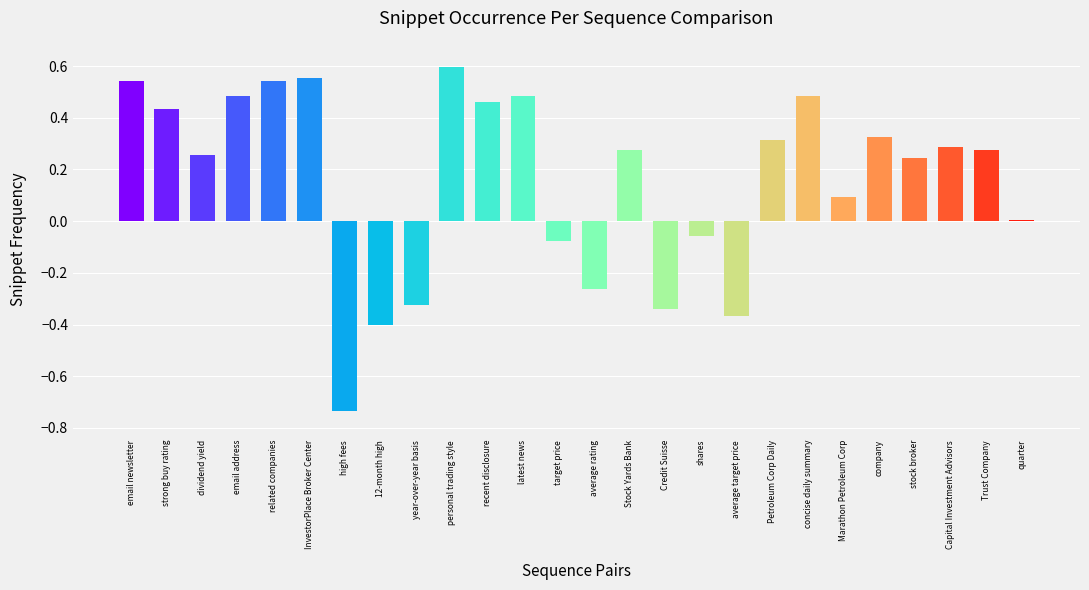

What is the difference between the values at company and strong buy rating?

0.1